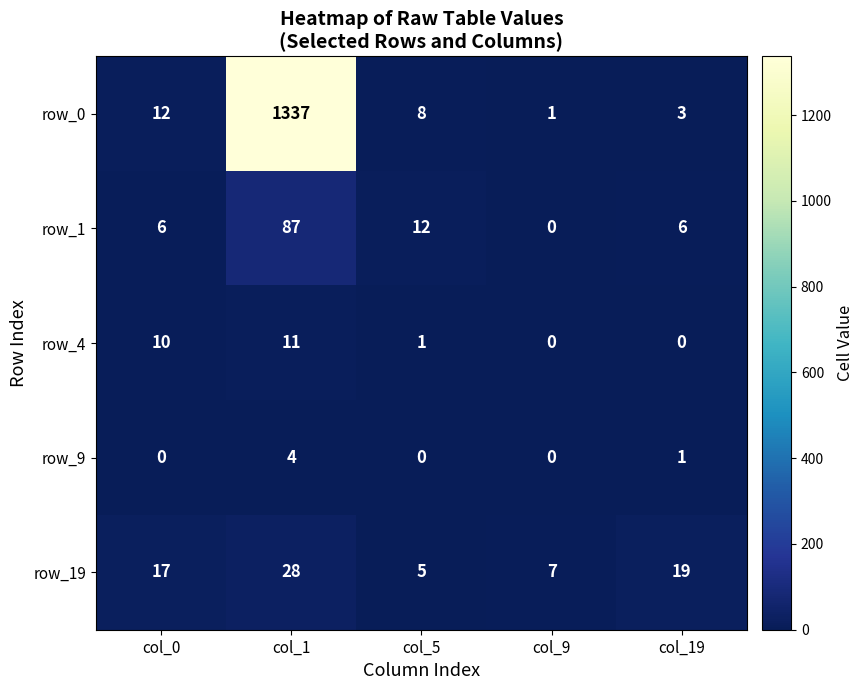

List the labels in order of row_0 value, largest first.

col_1, col_0, col_5, col_19, col_9